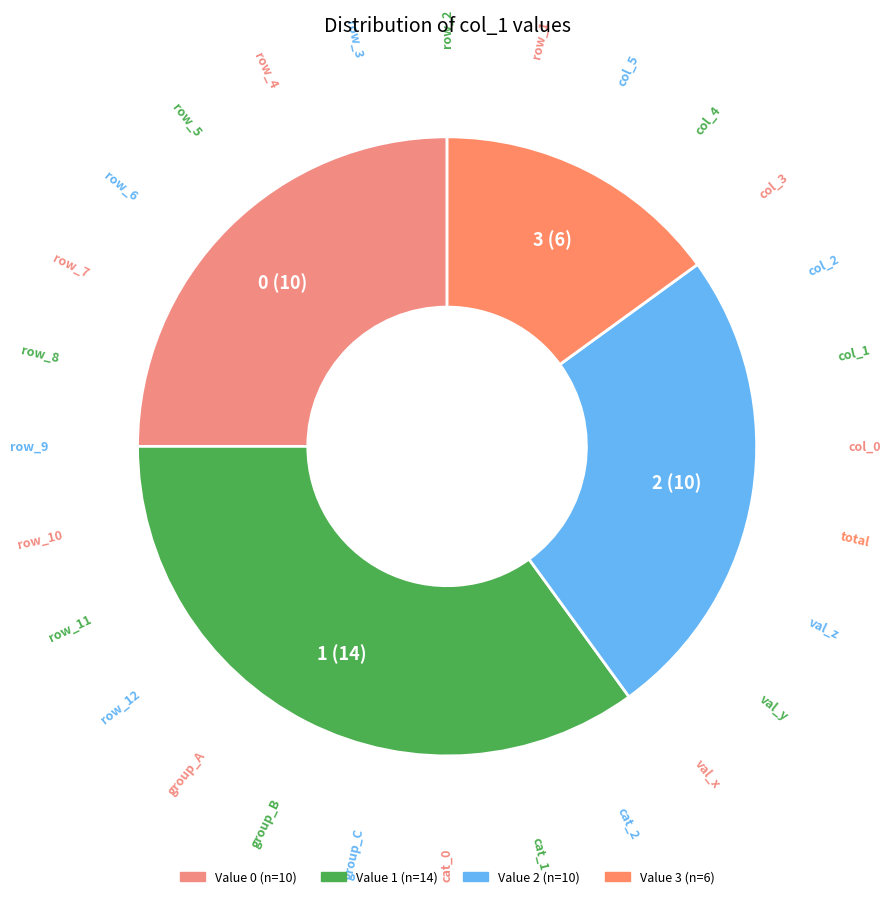

Count the number of slices in the pie.

4